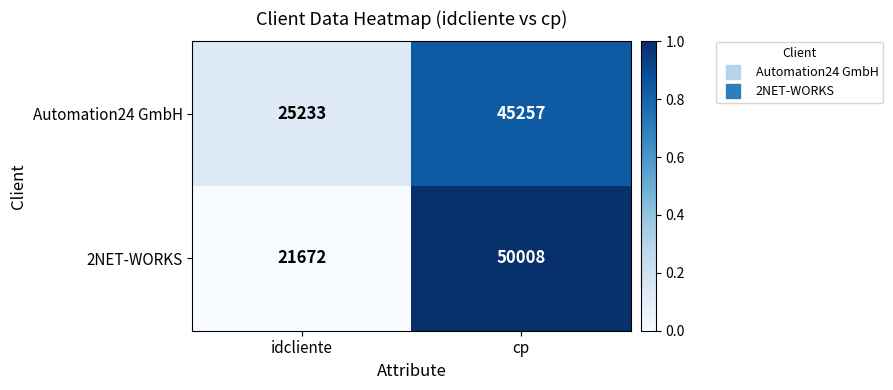

What is the sum of all Automation24 GmbH values?

70490